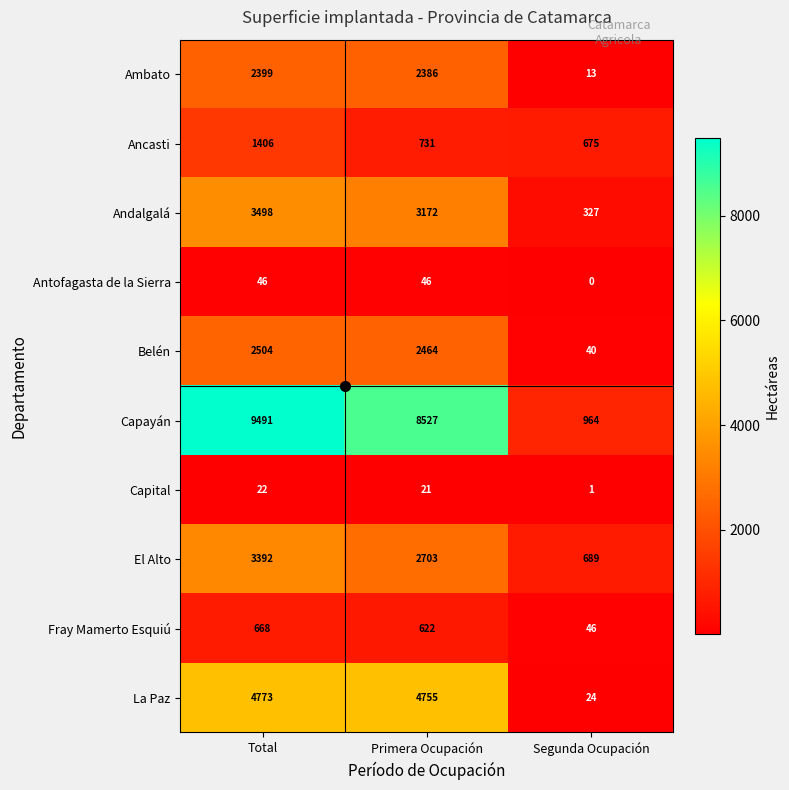

Between Total and Segunda Ocupación, which series saw the biggest shift?

Capayán